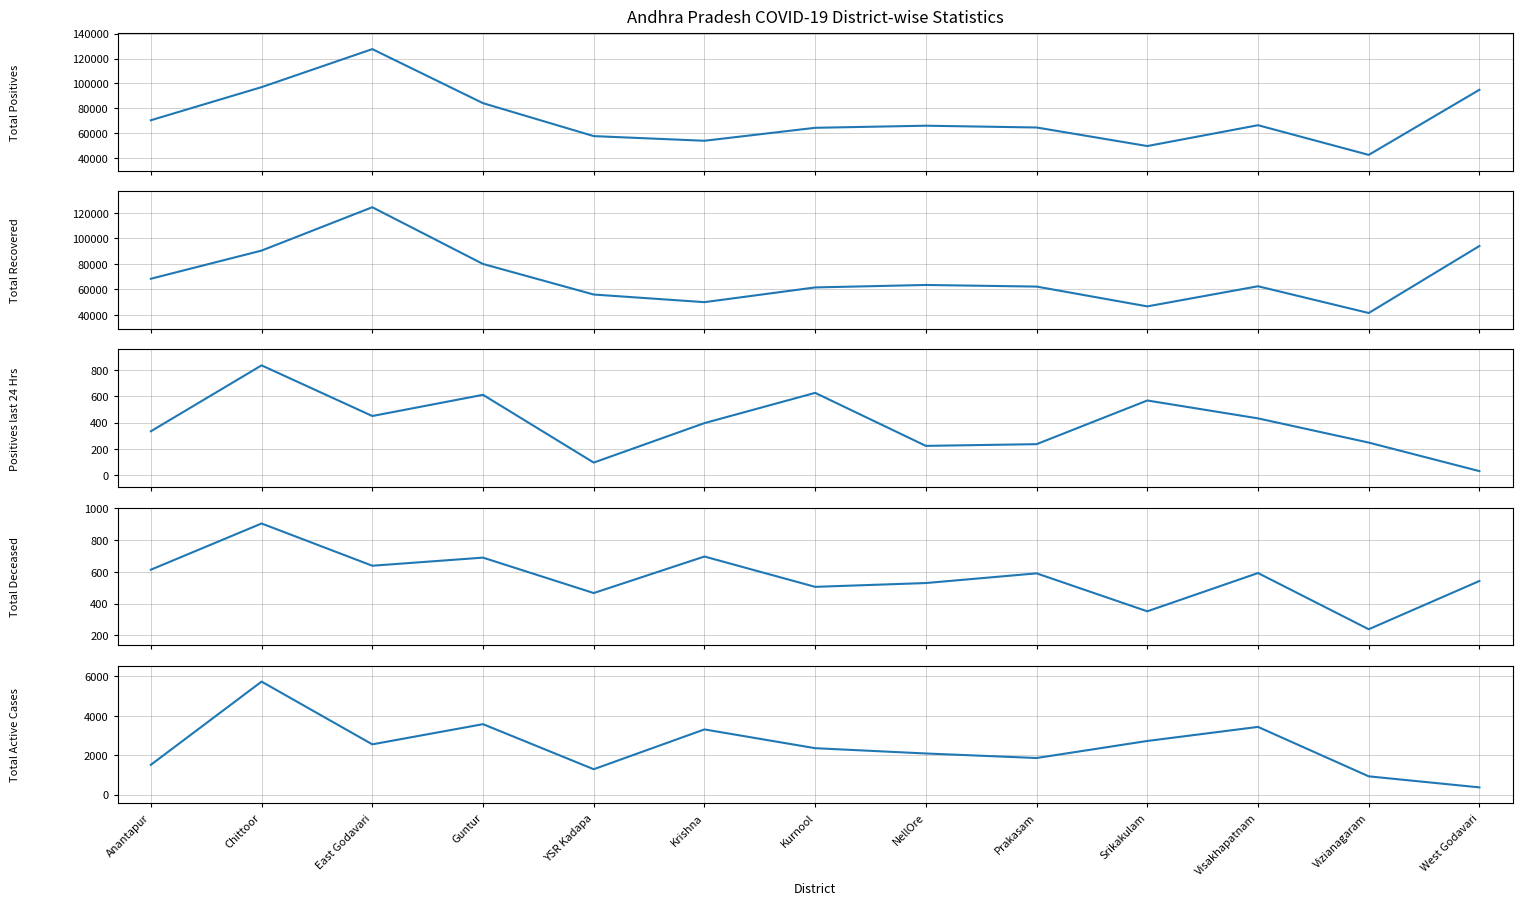

True or false: Total Positives and Positives last 24 Hrs cross at least once.

False